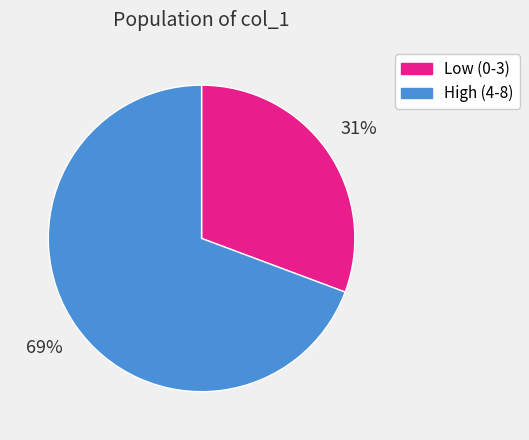

Does any single category account for the majority?

Yes